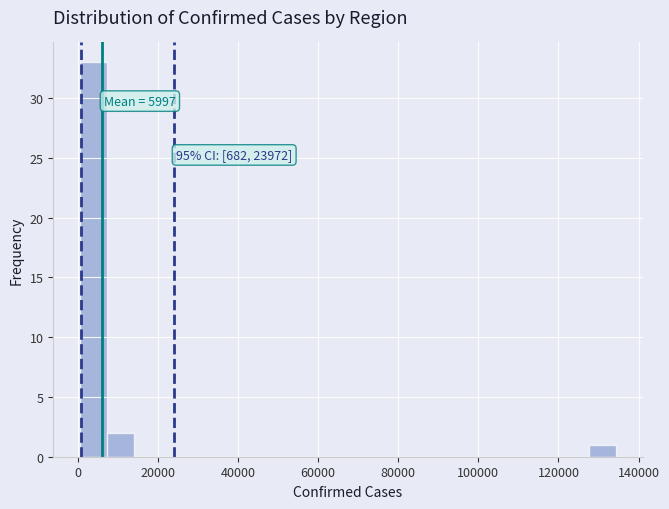

Around what value on the x-axis is the tallest bar? Give the approximate position of its centre, as read against the axis.

4000